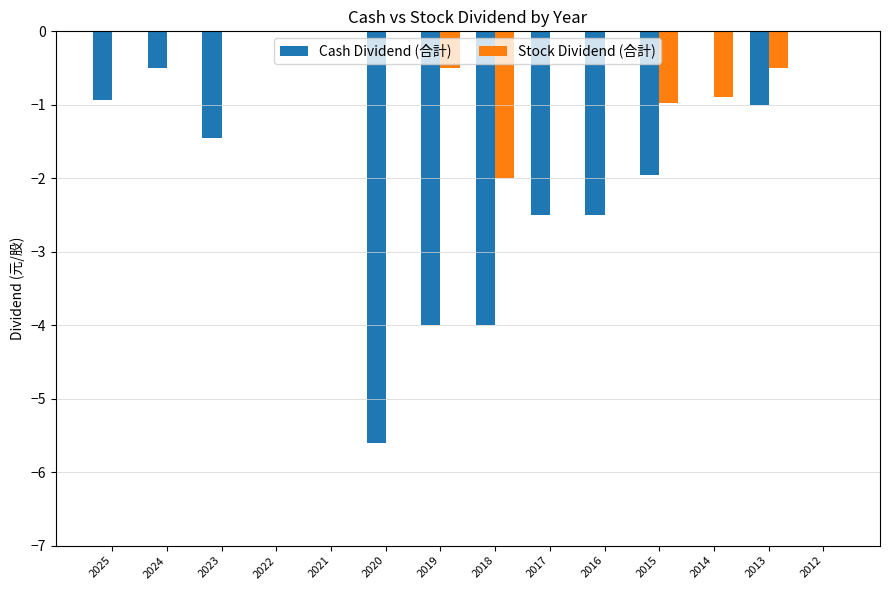

How many data points does each series have?

14